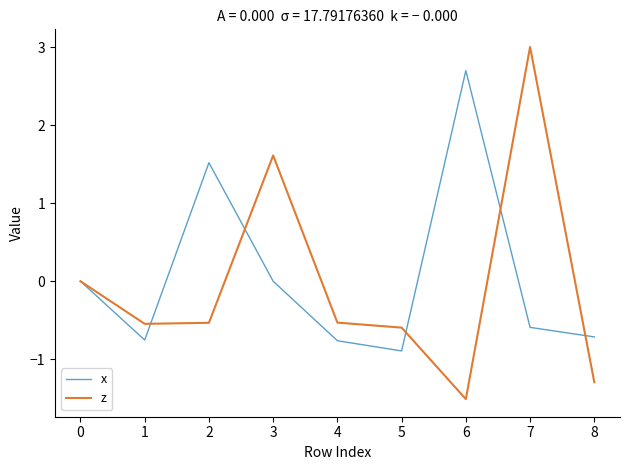

What is the maximum value shown in the chart?

3.0